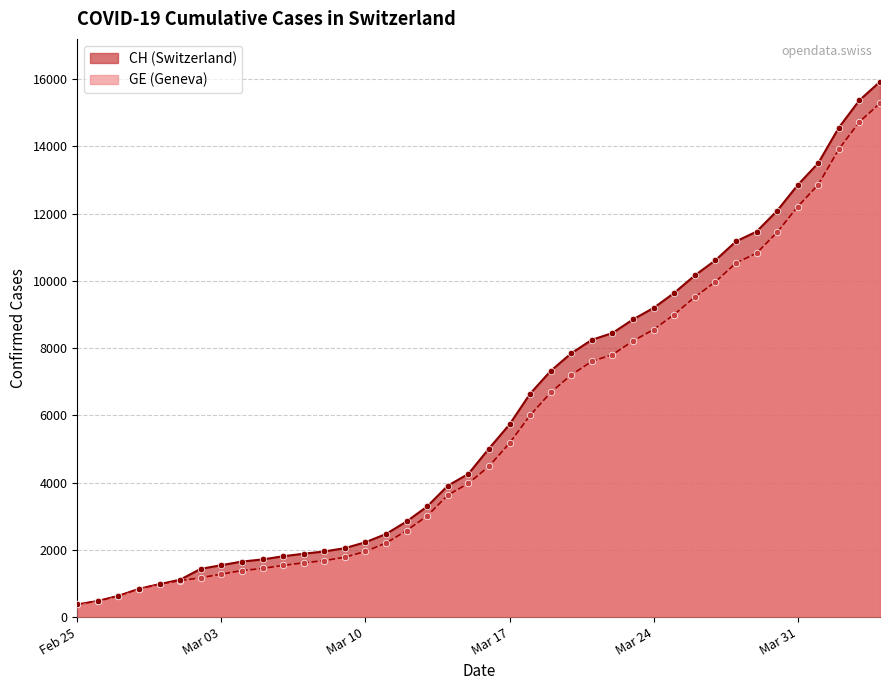

Which series has the largest Y range (max minus min)?

CH